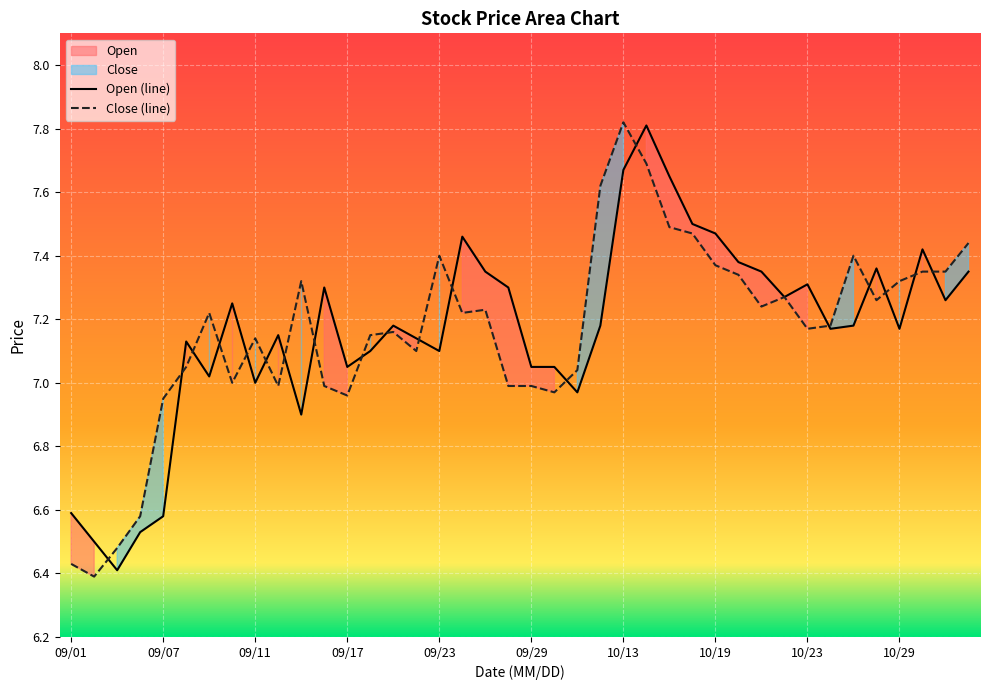

Where is Close nearest to the value 7?

20200910